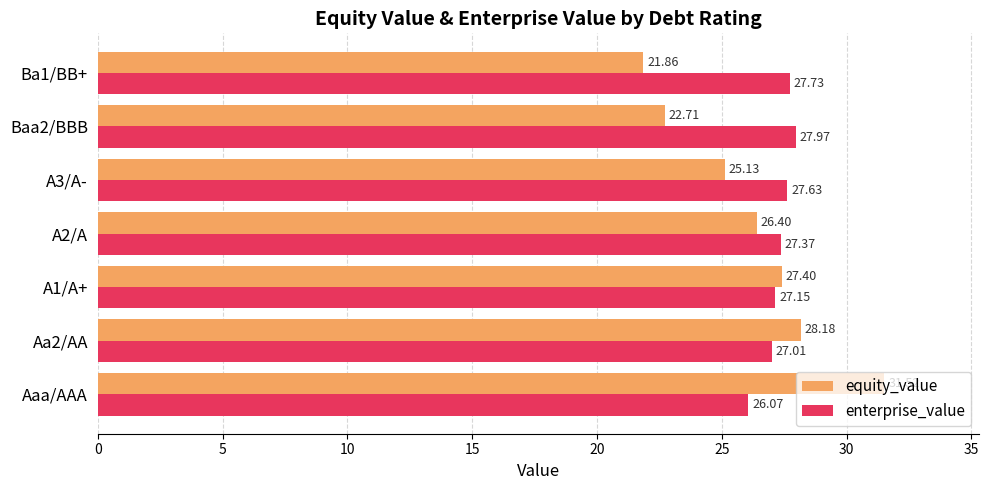

At which category is the sum across all series the highest?

Aaa/AAA